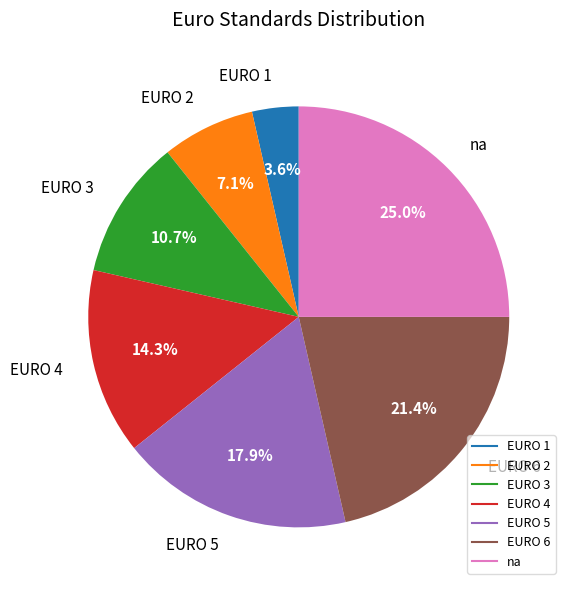

Is it true that EURO 3 is 3% of the pie?

False